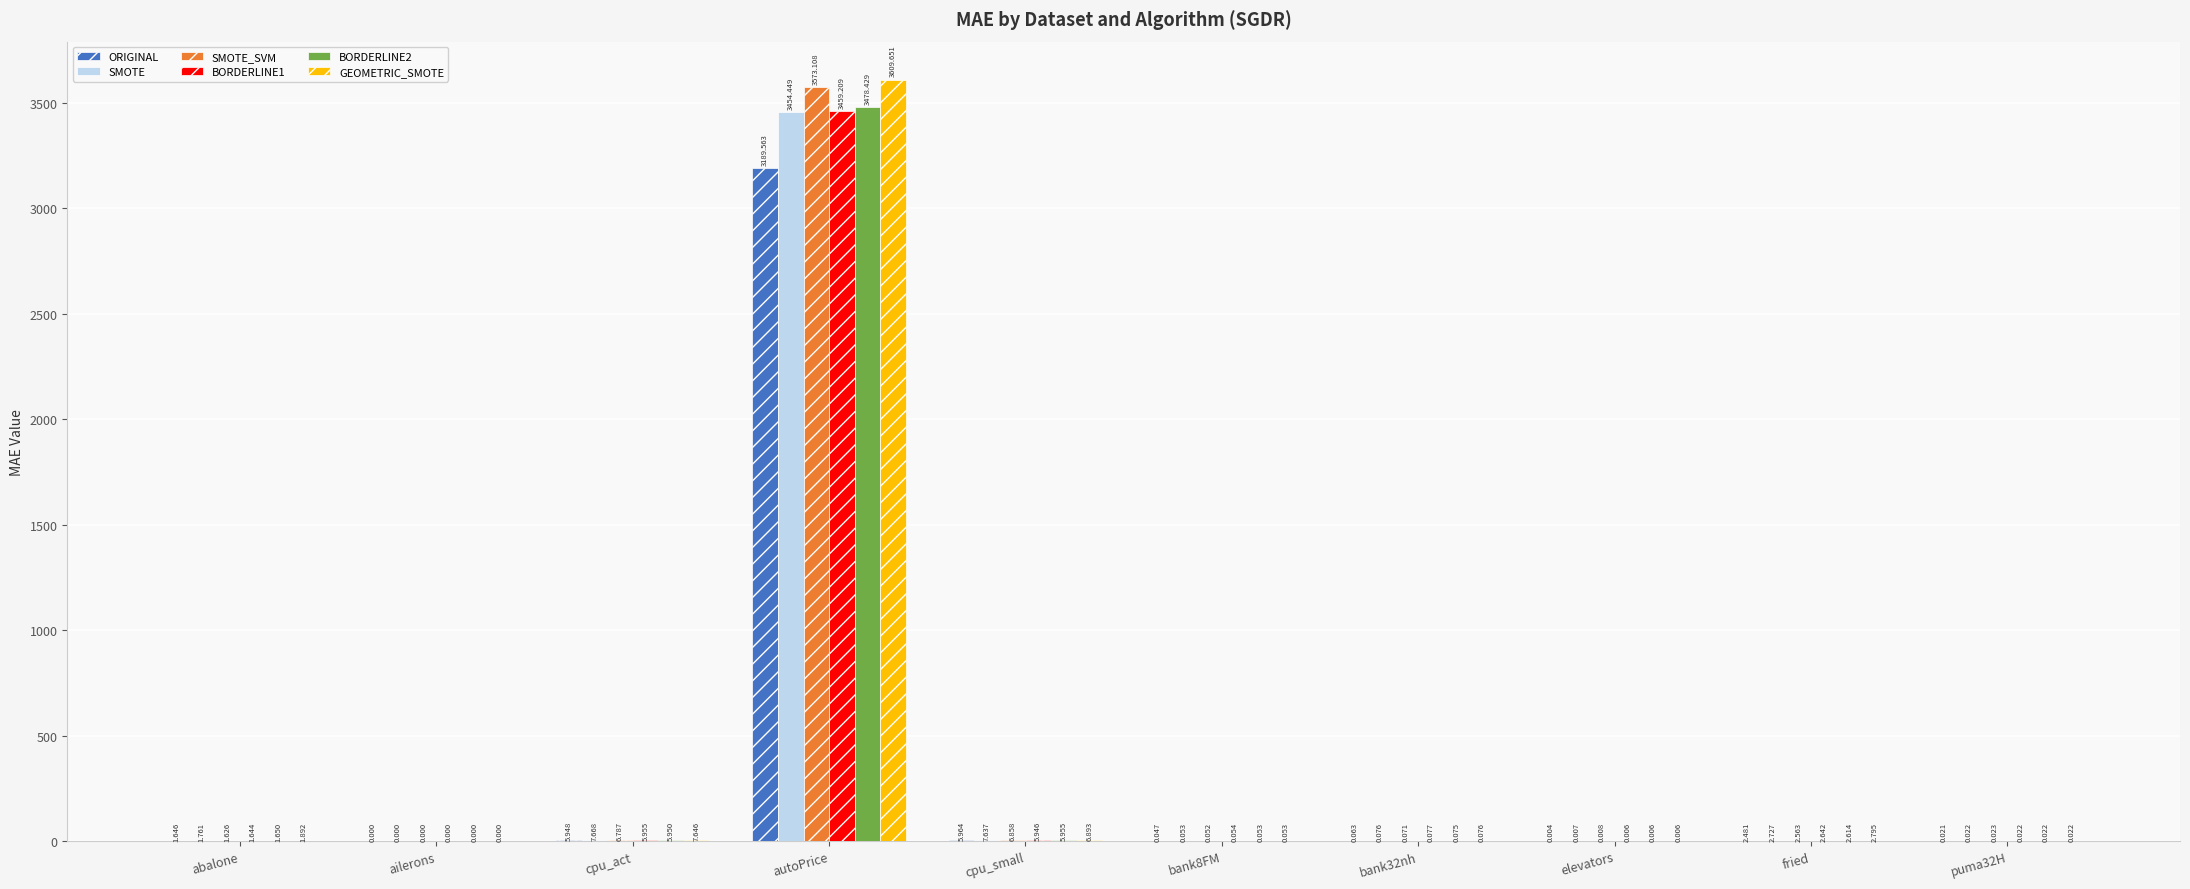

Which series has the largest total across all categories?

GEOMETRIC_SMOTE